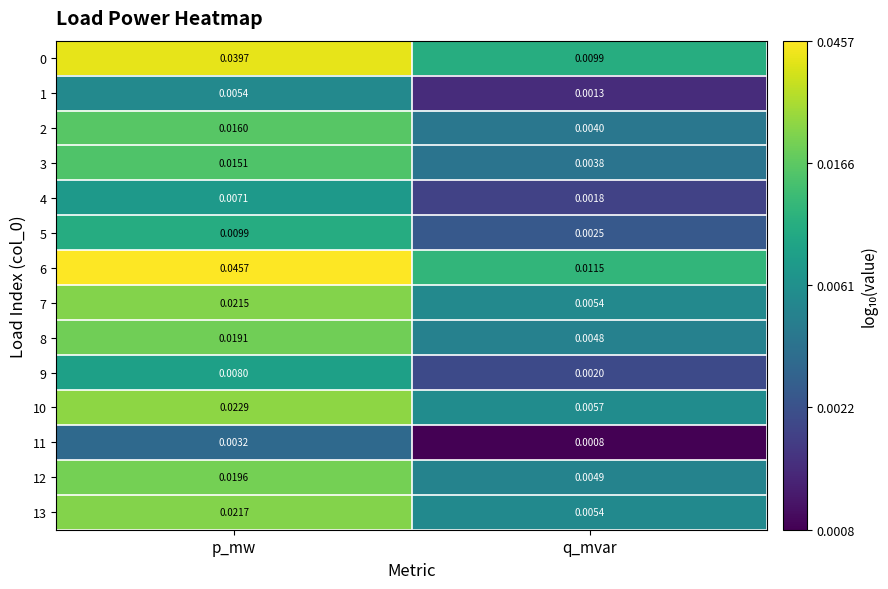

What is the total value across all series at q_mvar?

0.1